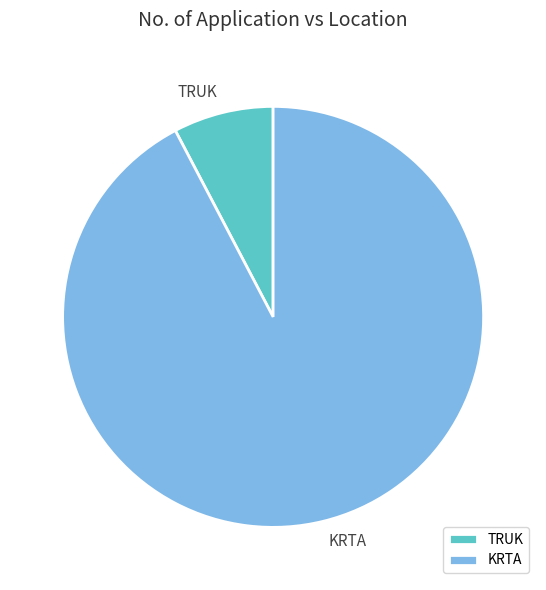

What is the majority slice?

KRTA